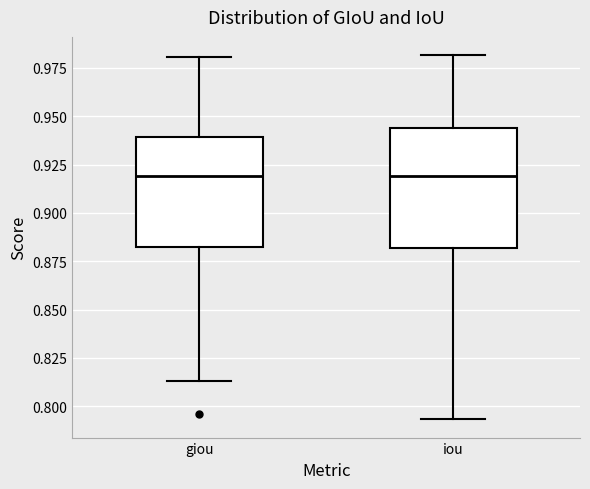

Where does the median line of the box for iou sit on the y-axis? The values are not printed on the chart, so give them approximately, as read against the axis.

0.920